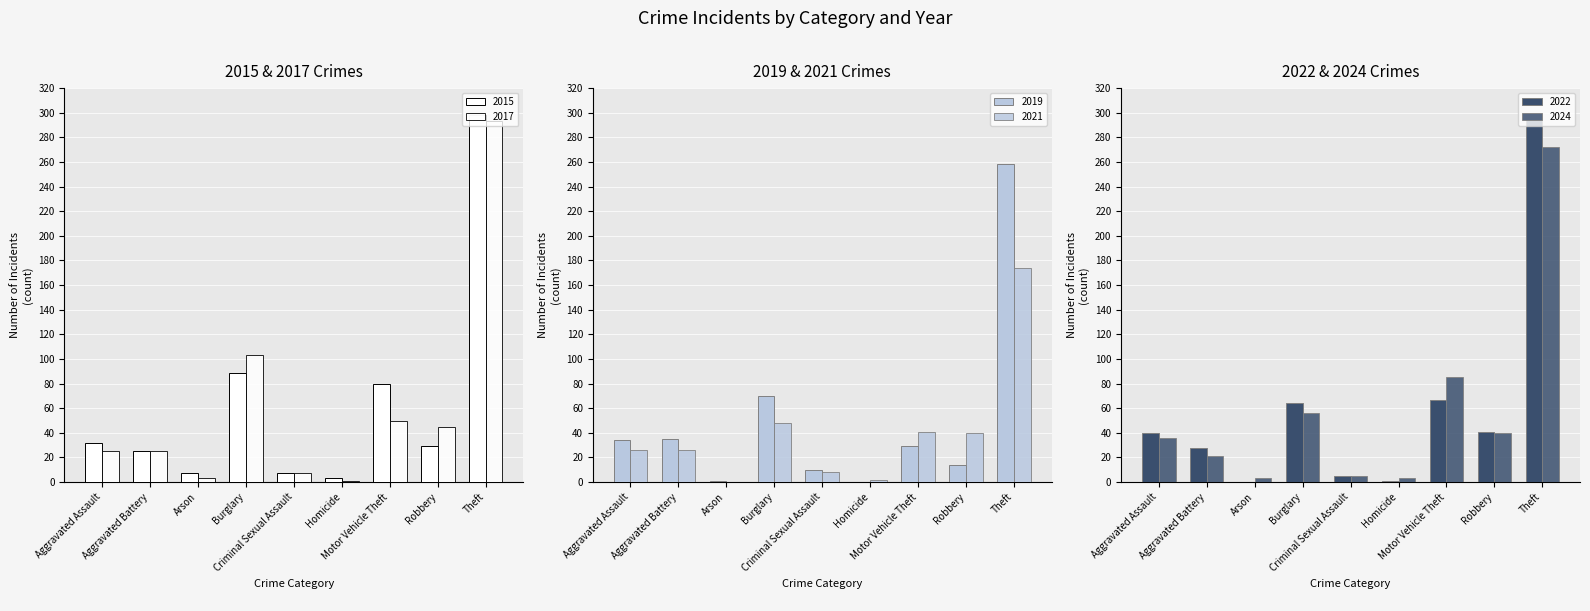

What is the label of the 1st bar from the left?

Aggravated Assault